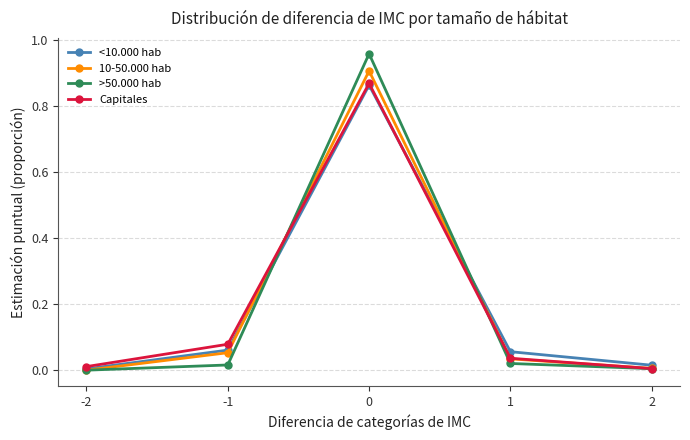

What is the total value across all series at 0?

3.6